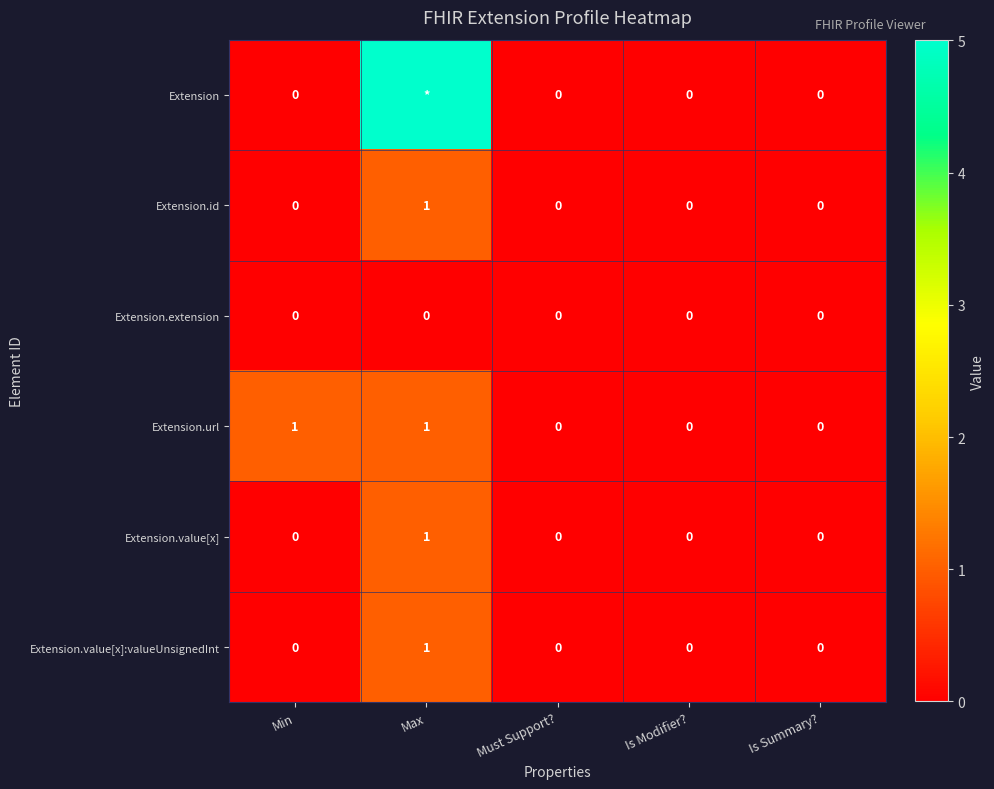

Which category has the lowest value across all series?

Min